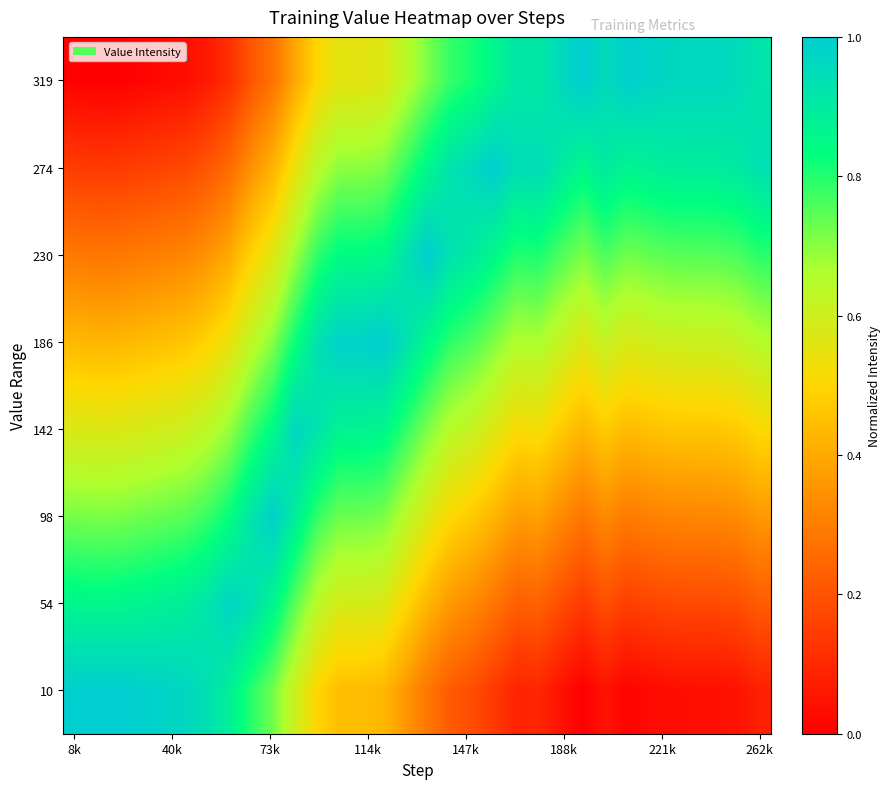

Reading left to right, list all the values displayed in this chart.

10: 1.0	1.0	1.0	1.0	1.0	1.0	0.9	0.9	0.8	0.7	0.6	0.5	0.4	0.4	0.4	0.4	0.3	0.2	0.2	0.1	0.1	0.1	0.0	0.0	0.0	0.0	0.0	0.0	0.0	0.0	0.0	0.1
54: 0.9	0.9	0.9	0.9	0.9	0.9	0.9	1.0	0.9	0.9	0.7	0.6	0.6	0.6	0.6	0.5	0.4	0.4	0.3	0.3	0.2	0.2	0.2	0.1	0.2	0.2	0.2	0.2	0.2	0.2	0.2	0.2
98: 0.7	0.7	0.7	0.7	0.7	0.7	0.8	0.8	0.9	1.0	0.9	0.8	0.7	0.7	0.7	0.6	0.6	0.5	0.5	0.4	0.4	0.4	0.3	0.3	0.3	0.3	0.3	0.3	0.3	0.3	0.3	0.4
142: 0.6	0.6	0.6	0.6	0.6	0.6	0.6	0.7	0.8	0.8	1.0	0.9	0.9	0.9	0.9	0.8	0.7	0.6	0.6	0.6	0.5	0.5	0.5	0.4	0.5	0.4	0.5	0.5	0.5	0.5	0.5	0.5
186: 0.4	0.4	0.4	0.4	0.5	0.5	0.5	0.5	0.6	0.7	0.8	0.9	1.0	1.0	1.0	0.9	0.9	0.8	0.8	0.7	0.7	0.7	0.6	0.6	0.6	0.6	0.6	0.6	0.6	0.6	0.6	0.6
230: 0.3	0.3	0.3	0.3	0.3	0.3	0.3	0.4	0.5	0.6	0.7	0.8	0.8	0.8	0.9	0.9	1.0	0.9	0.9	0.9	0.8	0.8	0.8	0.7	0.8	0.7	0.7	0.7	0.8	0.8	0.8	0.8
274: 0.1	0.1	0.1	0.2	0.2	0.2	0.2	0.3	0.3	0.4	0.5	0.6	0.7	0.7	0.7	0.8	0.9	0.9	1.0	1.0	0.9	1.0	0.9	0.9	0.9	0.9	0.9	0.9	0.9	0.9	0.9	0.9
319: 0.0	0.0	0.0	0.0	0.0	0.0	0.1	0.1	0.2	0.3	0.4	0.5	0.6	0.6	0.6	0.6	0.7	0.8	0.8	0.9	0.9	0.9	1.0	1.0	1.0	1.0	1.0	1.0	1.0	1.0	1.0	0.9